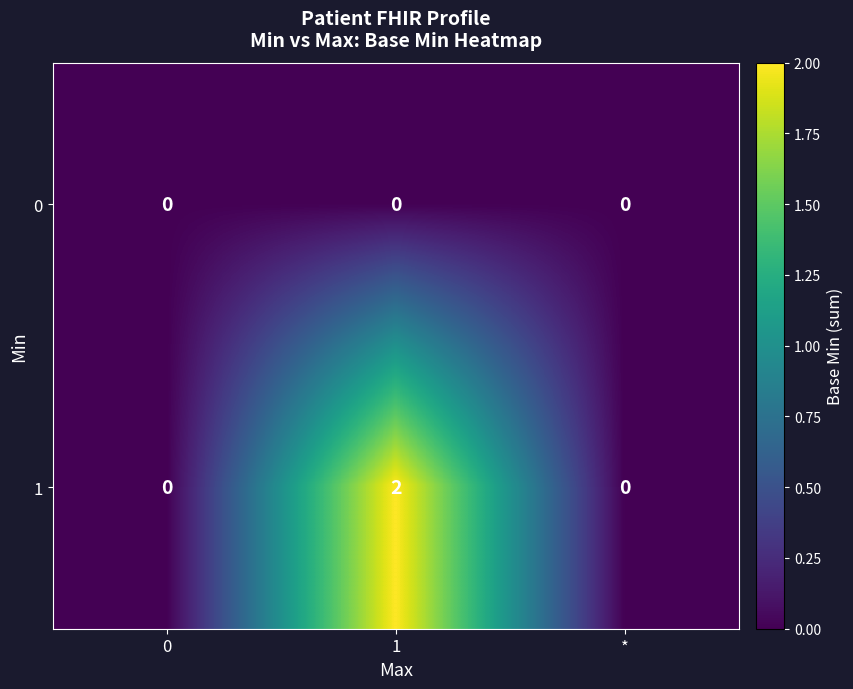

Reading right to left, extract all data points from this chart.

0: 0	0	0
1: 0	2	0